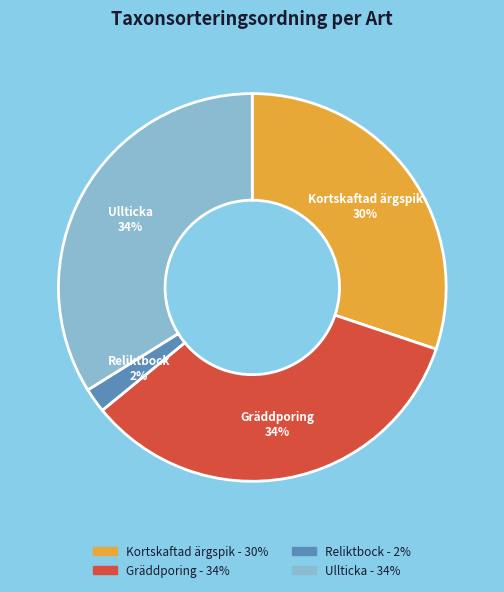

True or false: Gräddporing accounts for 34% of the total.

True